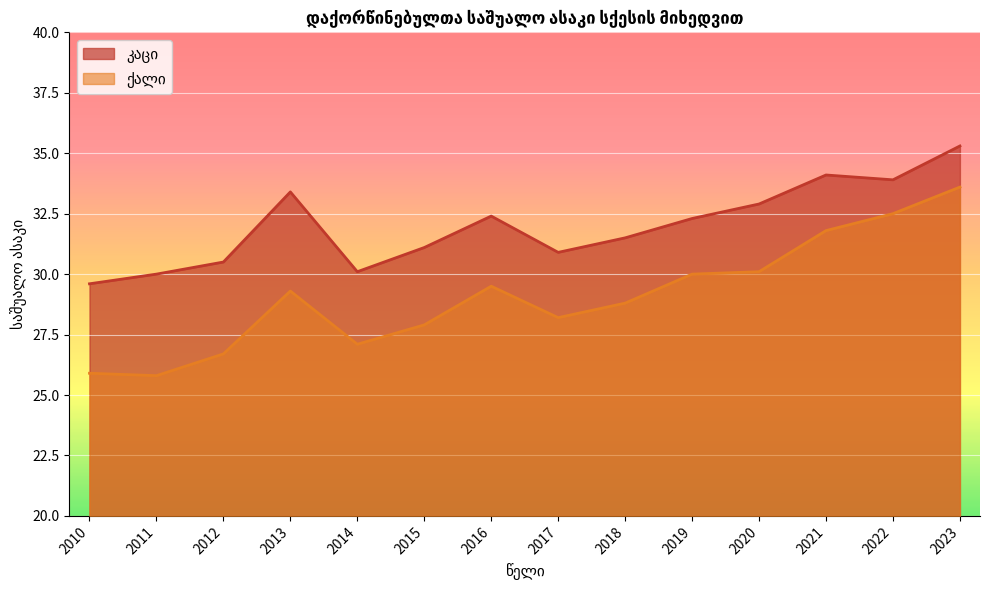

Which series has the largest total across all categories?

კაცი